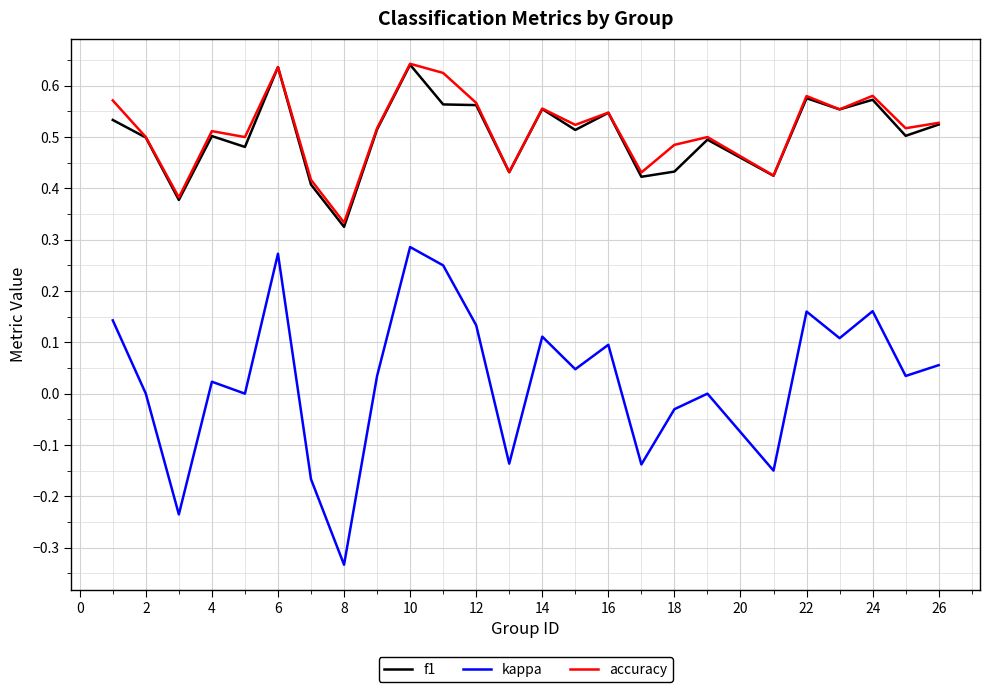

Which series has the widest spread of values?

kappa